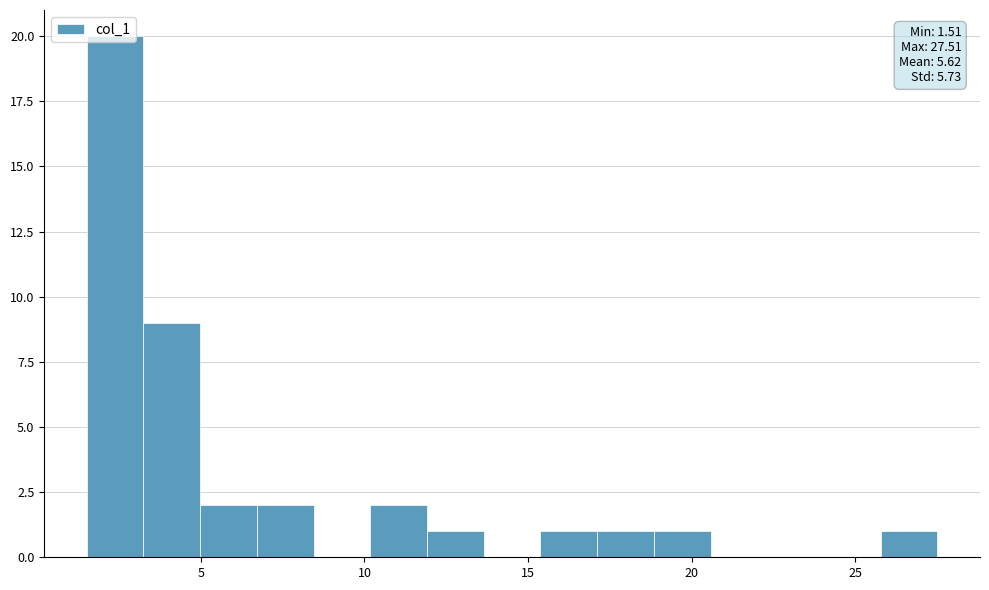

Read against the x-axis, roughly where is the centre of the tallest bar?

2.5